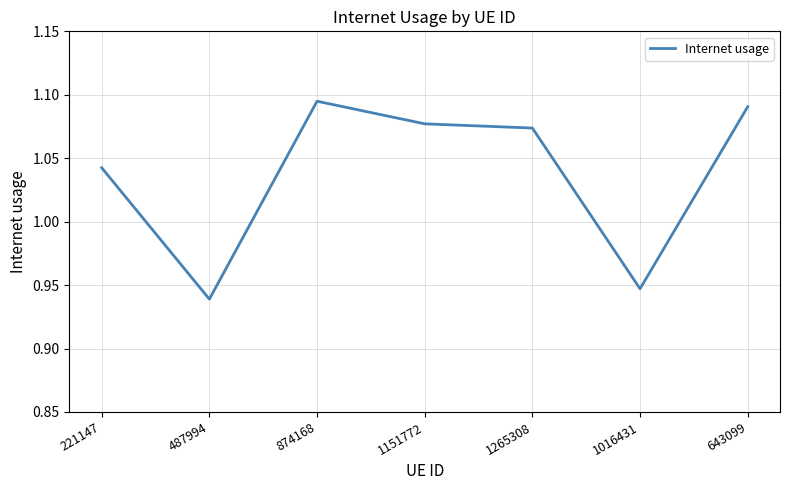

Count the values in the range 0 to 1.

2